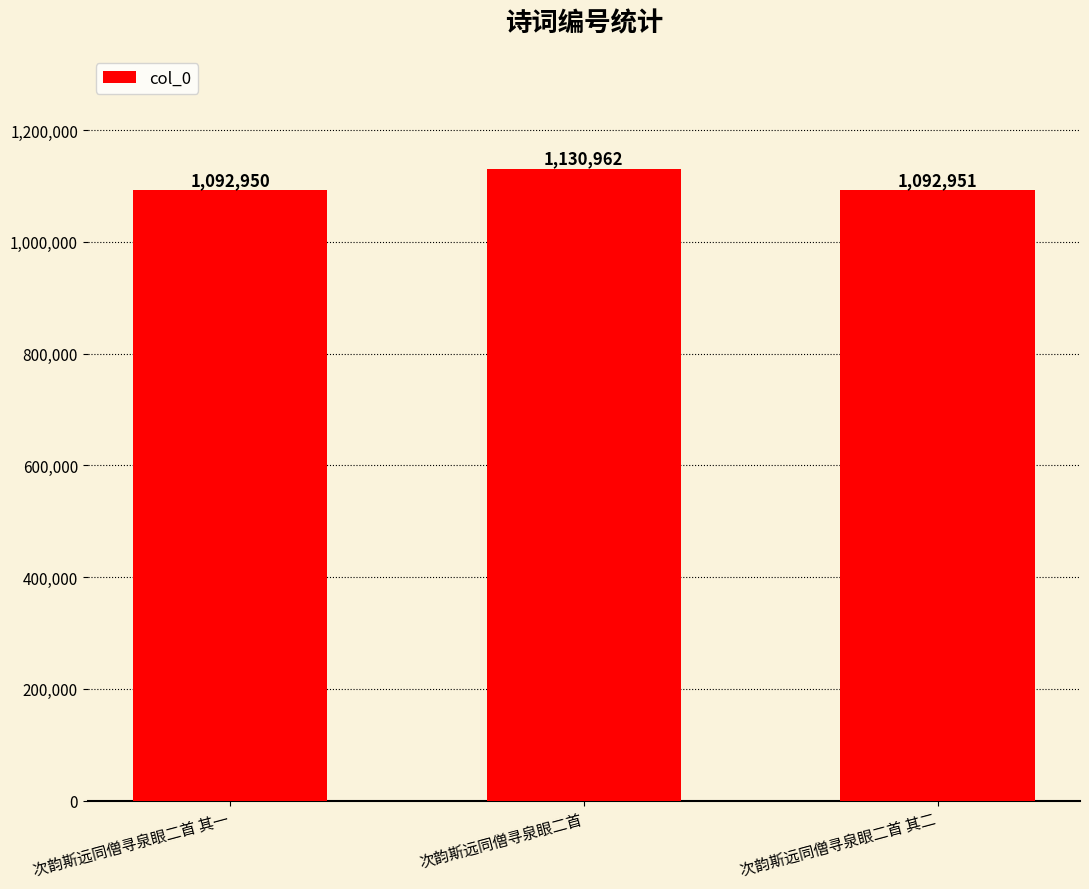

Reading left to right, extract all data points from this chart.

1092950	1130962	1092951